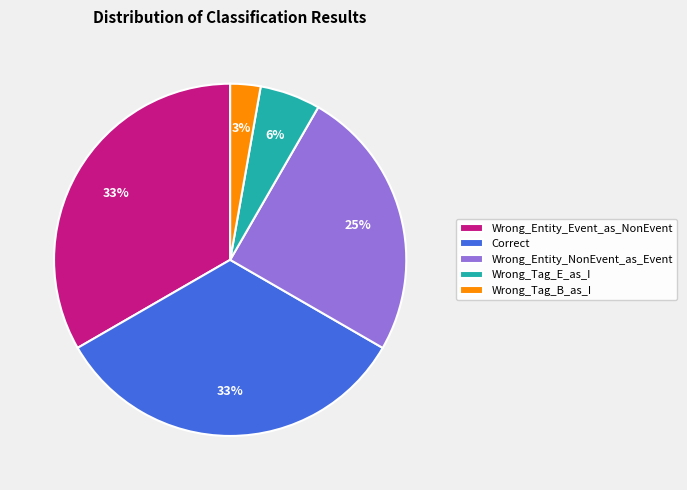

Is there a majority slice in this chart?

No